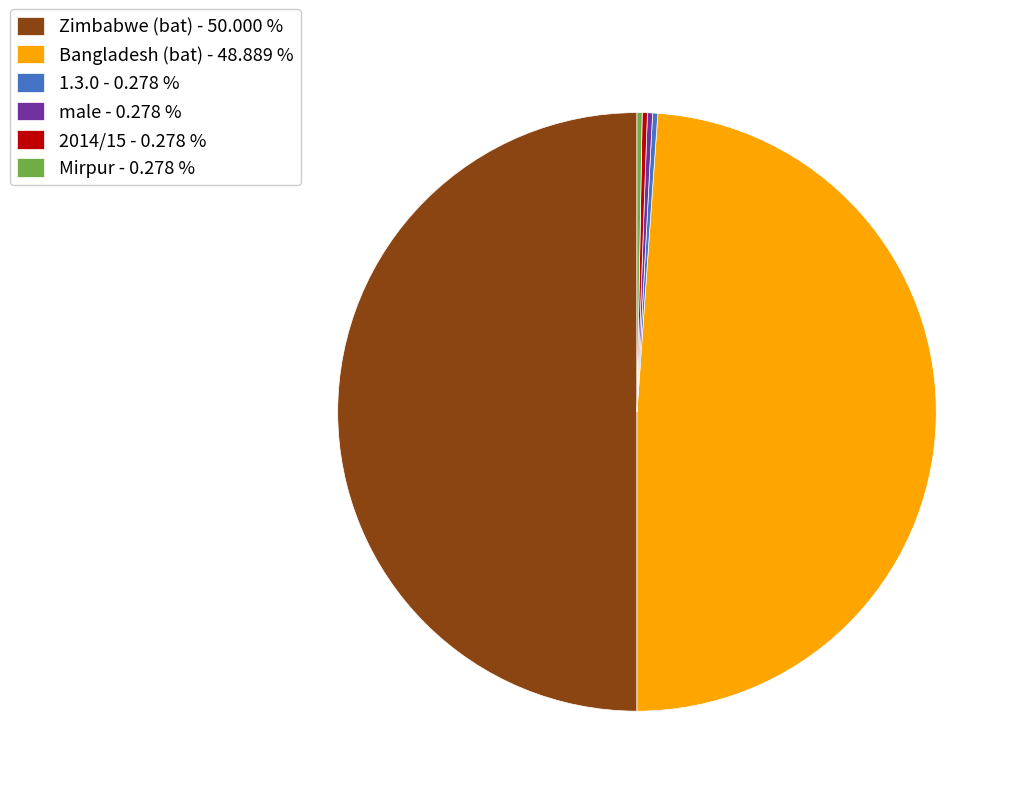

Do Mirpur - 0.278 % and Bangladesh (bat) - 48.889 % together represent more than half of the pie?

No